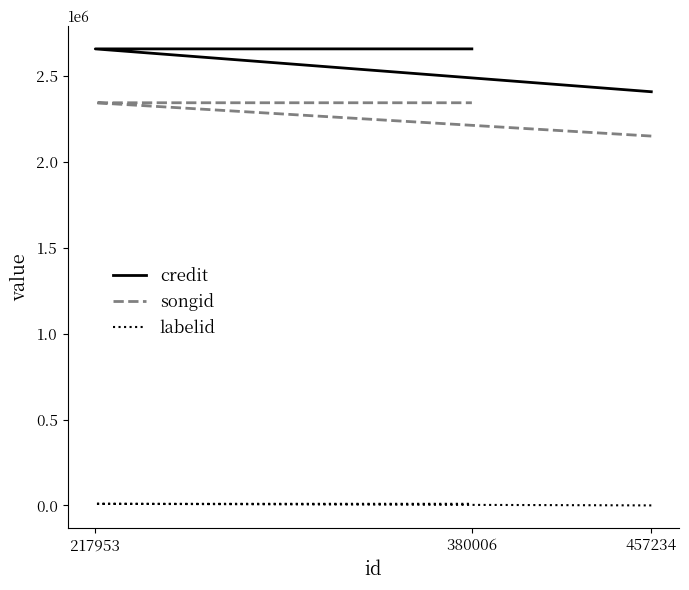

Rank the categories by credit value from lowest to highest.

457234, 217953, 380006